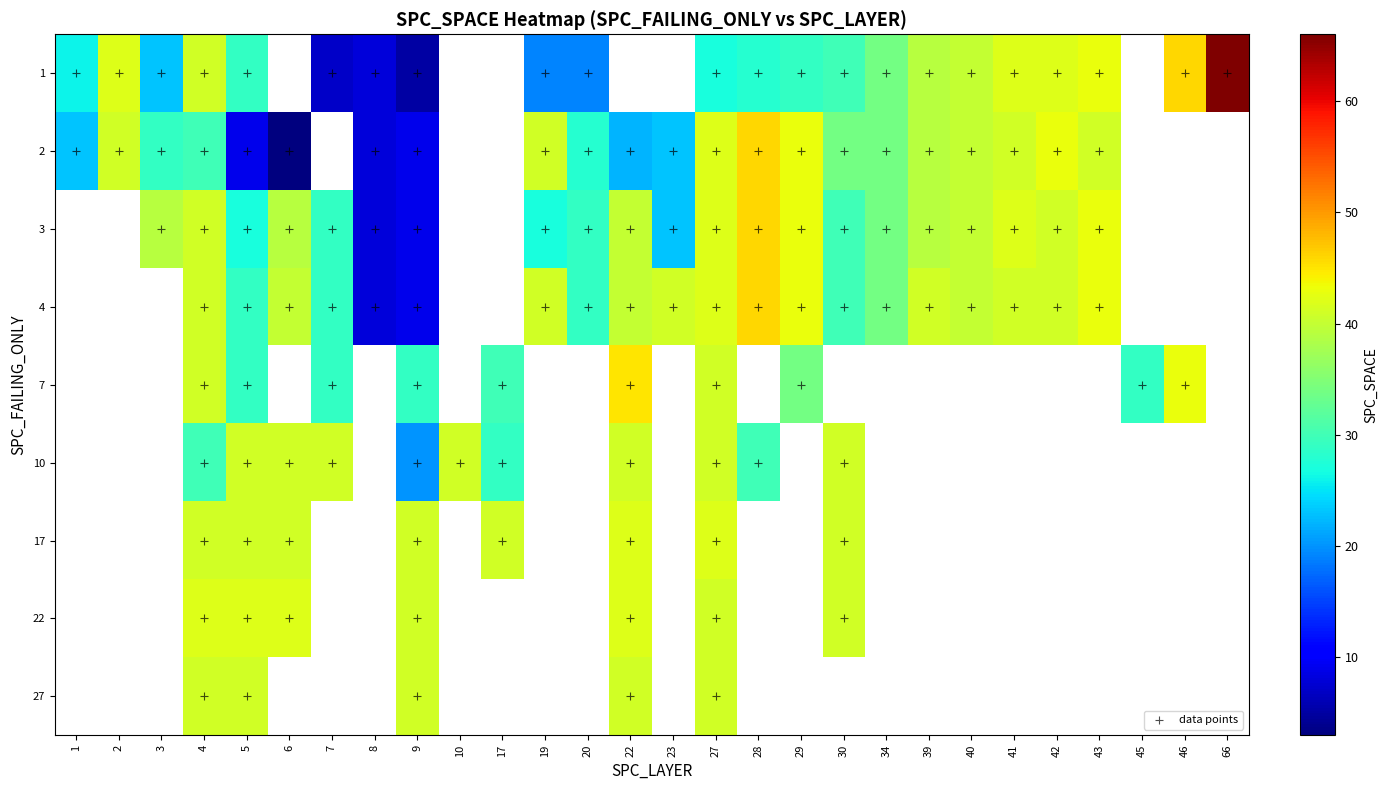

List the series in order of their peak value, lowest first.

10, 27, 17, 22, 7, 2, 3, 4, 1